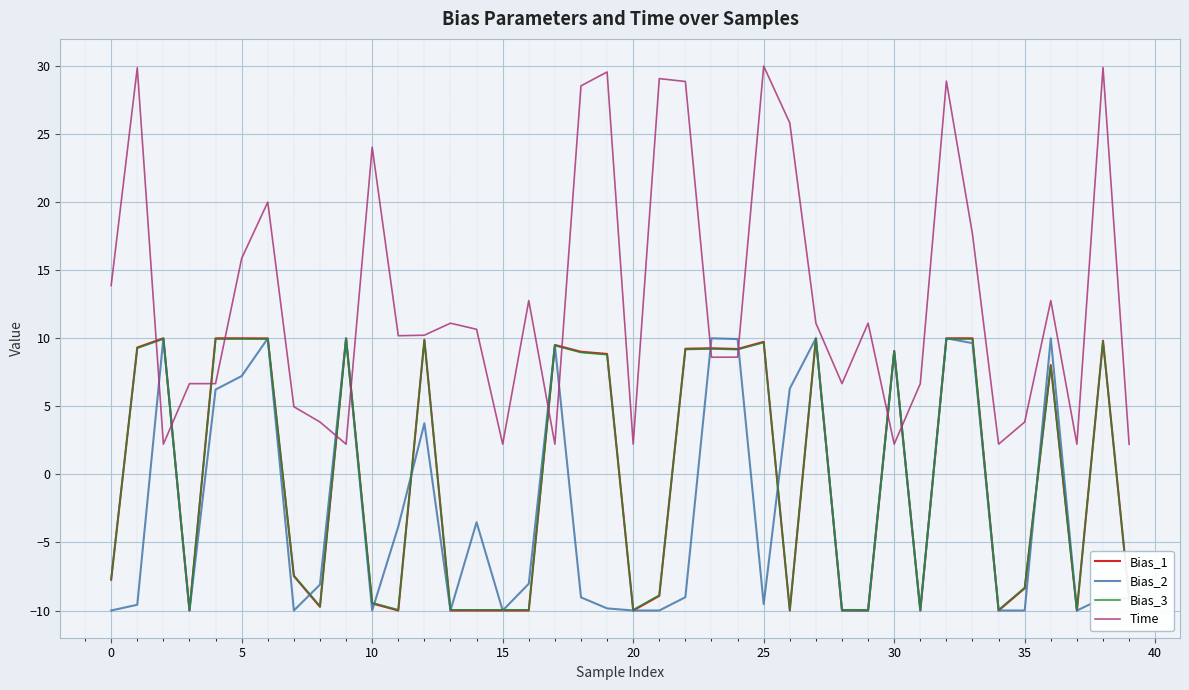

What is the lowest value of the Bias_2 series?

-10.0